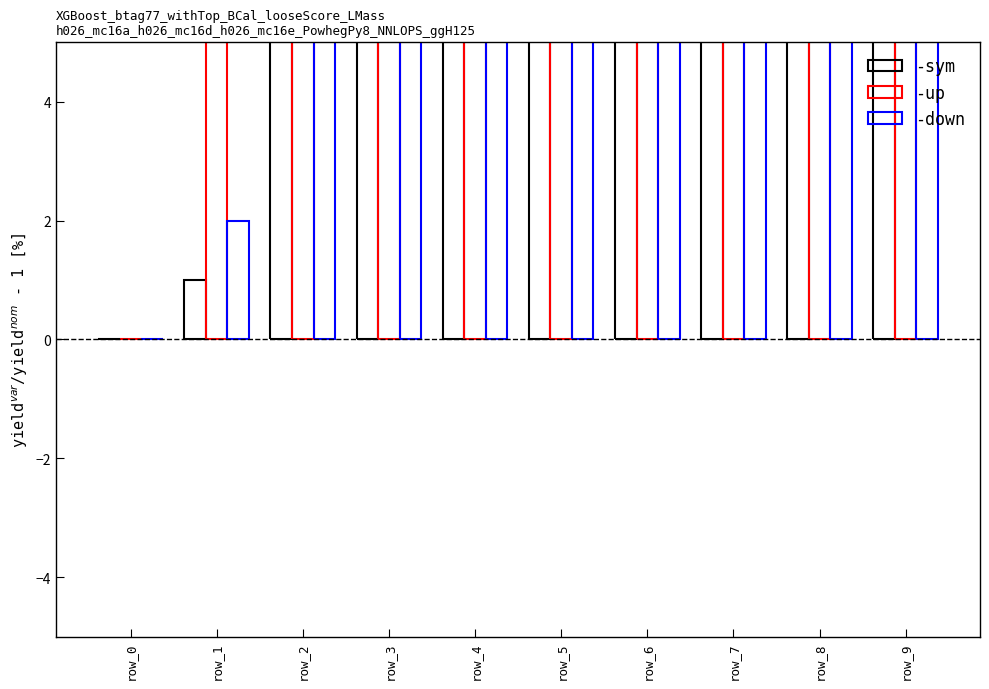

Where is -up nearest to the value 51?

row_7